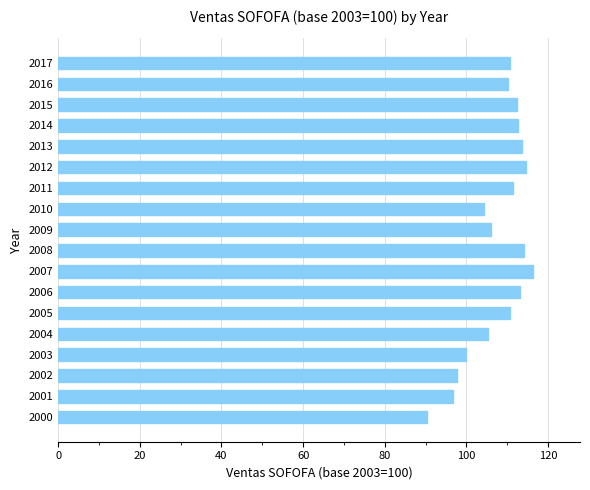

What is the ratio of the value at 2001 to the value at 2009?

0.9